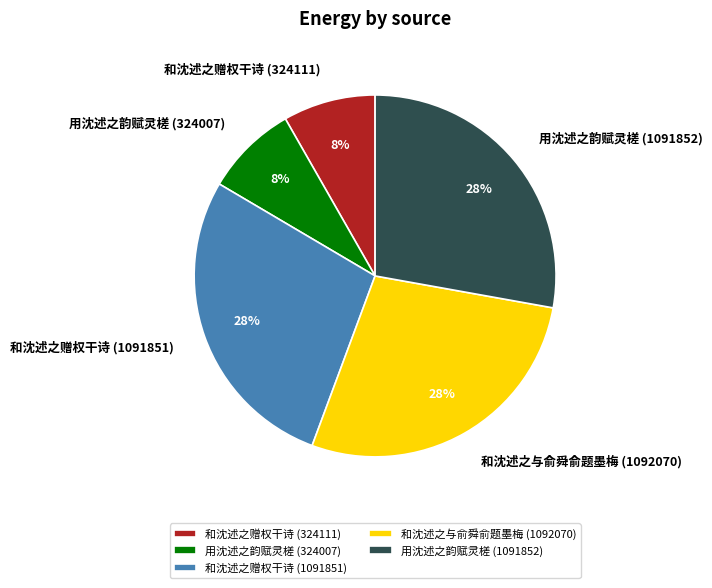

How many segments does this pie chart have?

5